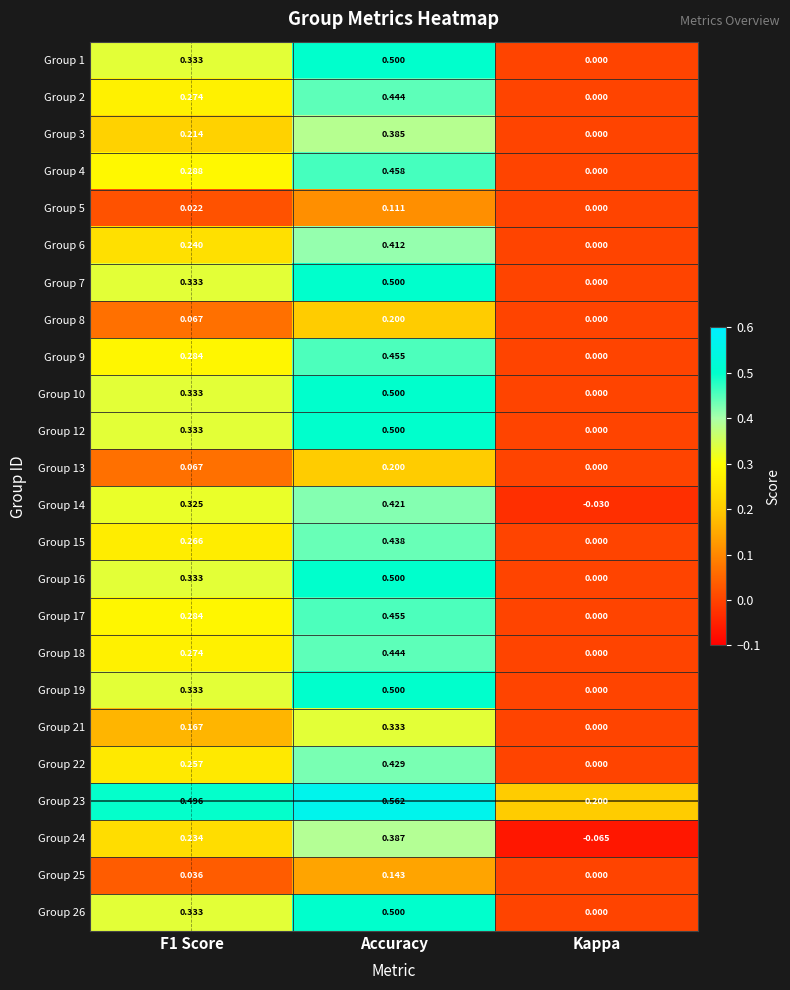

Where is Group 15 nearest to the value 0?

Kappa